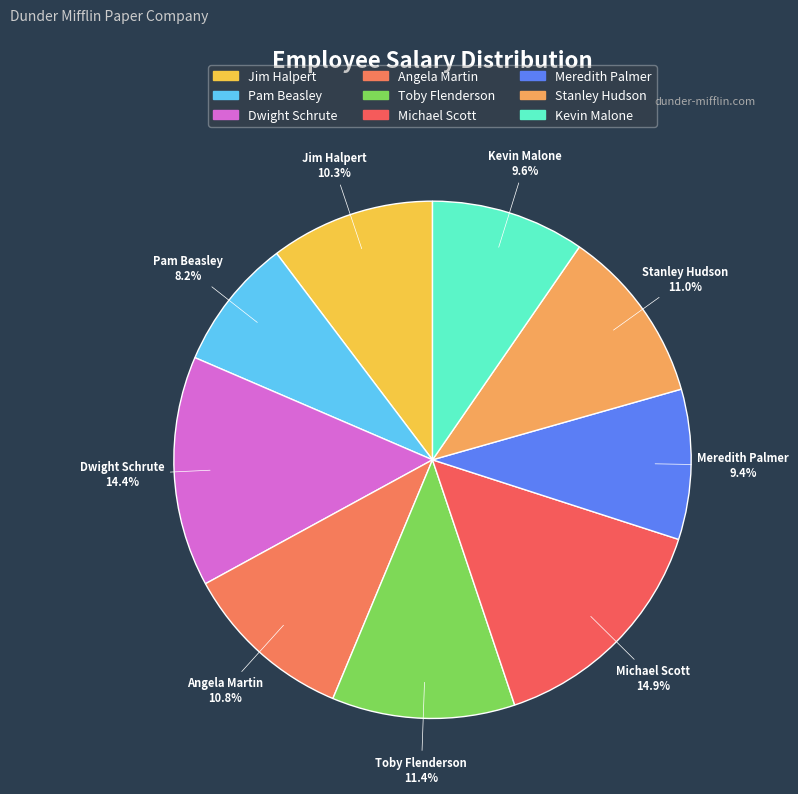

Does Kevin Malone represent more than half of the total?

No